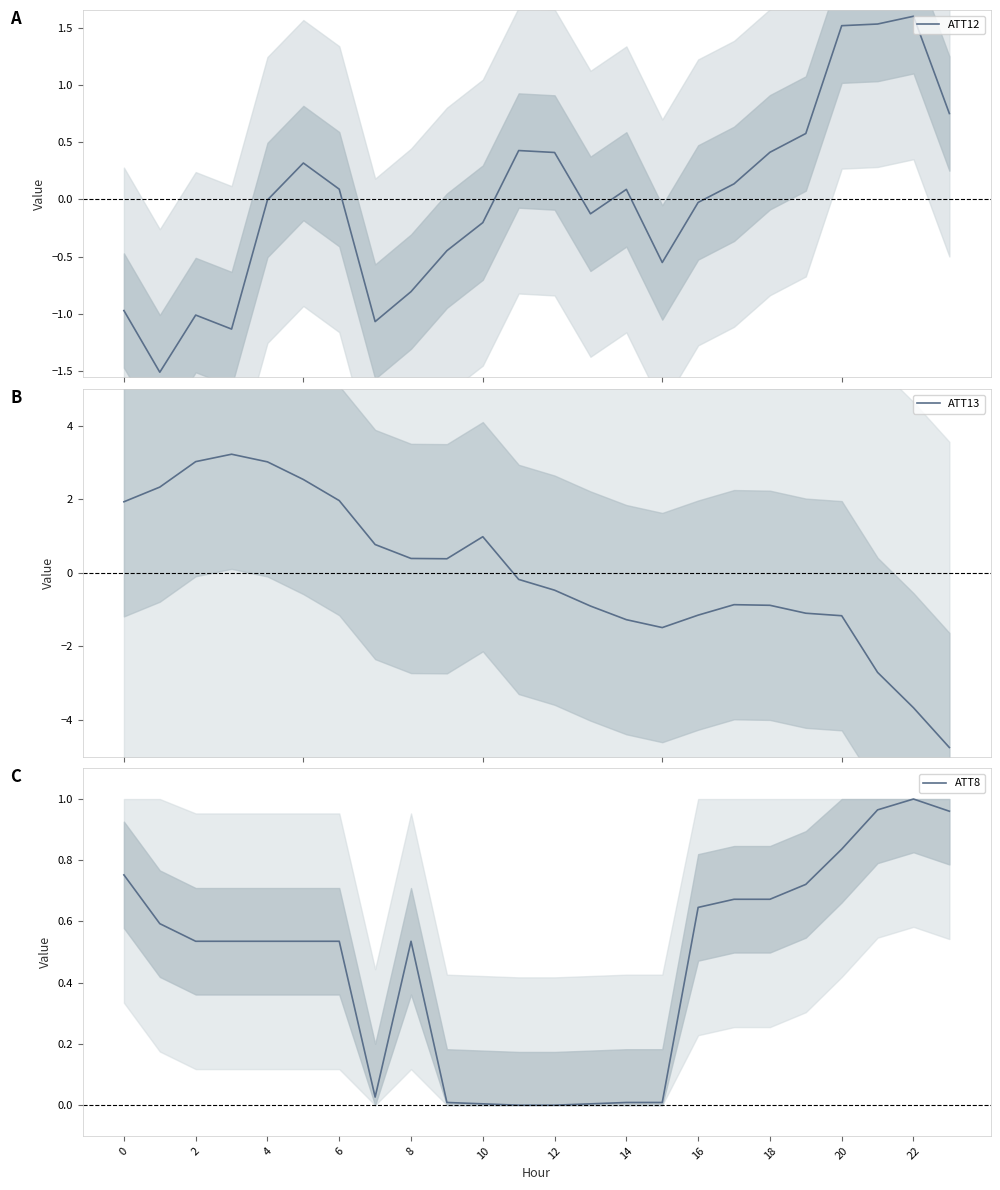

What value does the ATT13 series have at 13?

-0.9